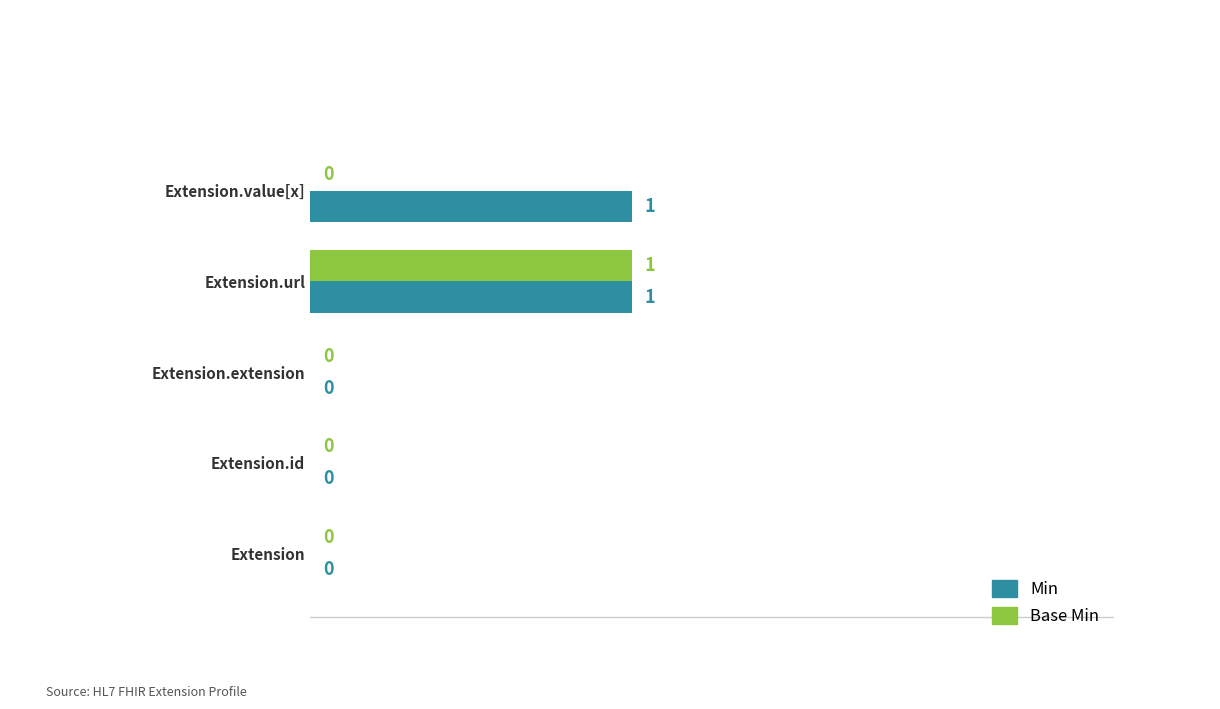

Which series has the largest total across all categories?

Min